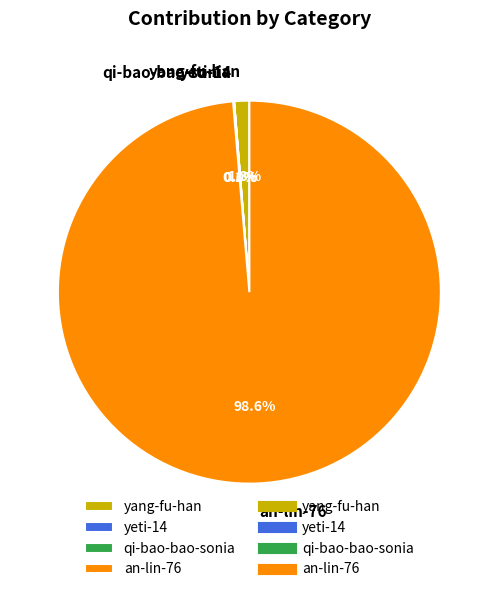

Which slice is the largest?

an-lin-76